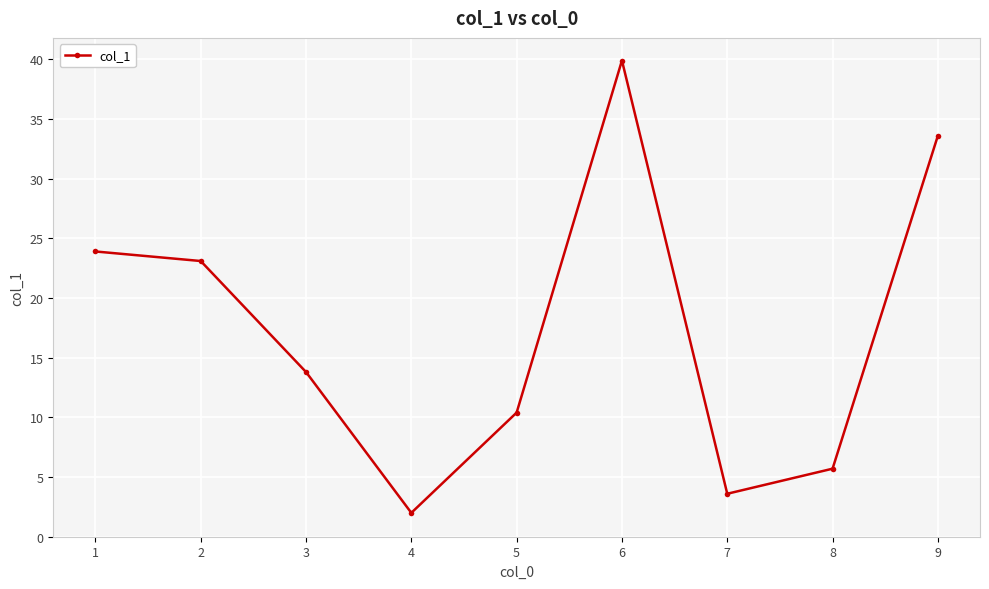

Reading right to left, extract all data points from this chart.

9=33.6	8=5.7	7=3.6	6=39.9	5=10.4	4=2.0	3=13.8	2=23.1	1=23.9